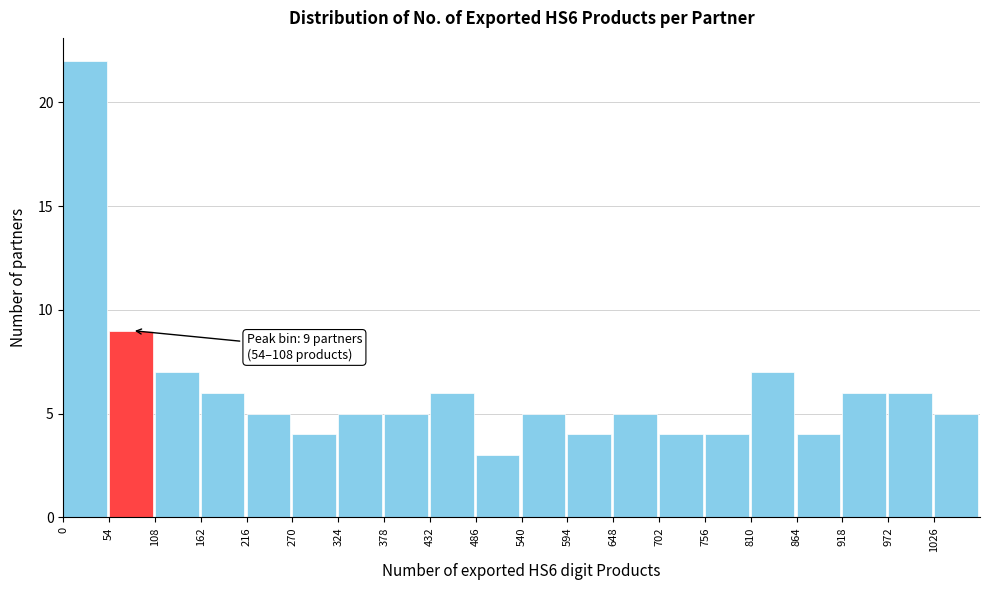

Which range on the x-axis has the tallest bar?

0 to 54